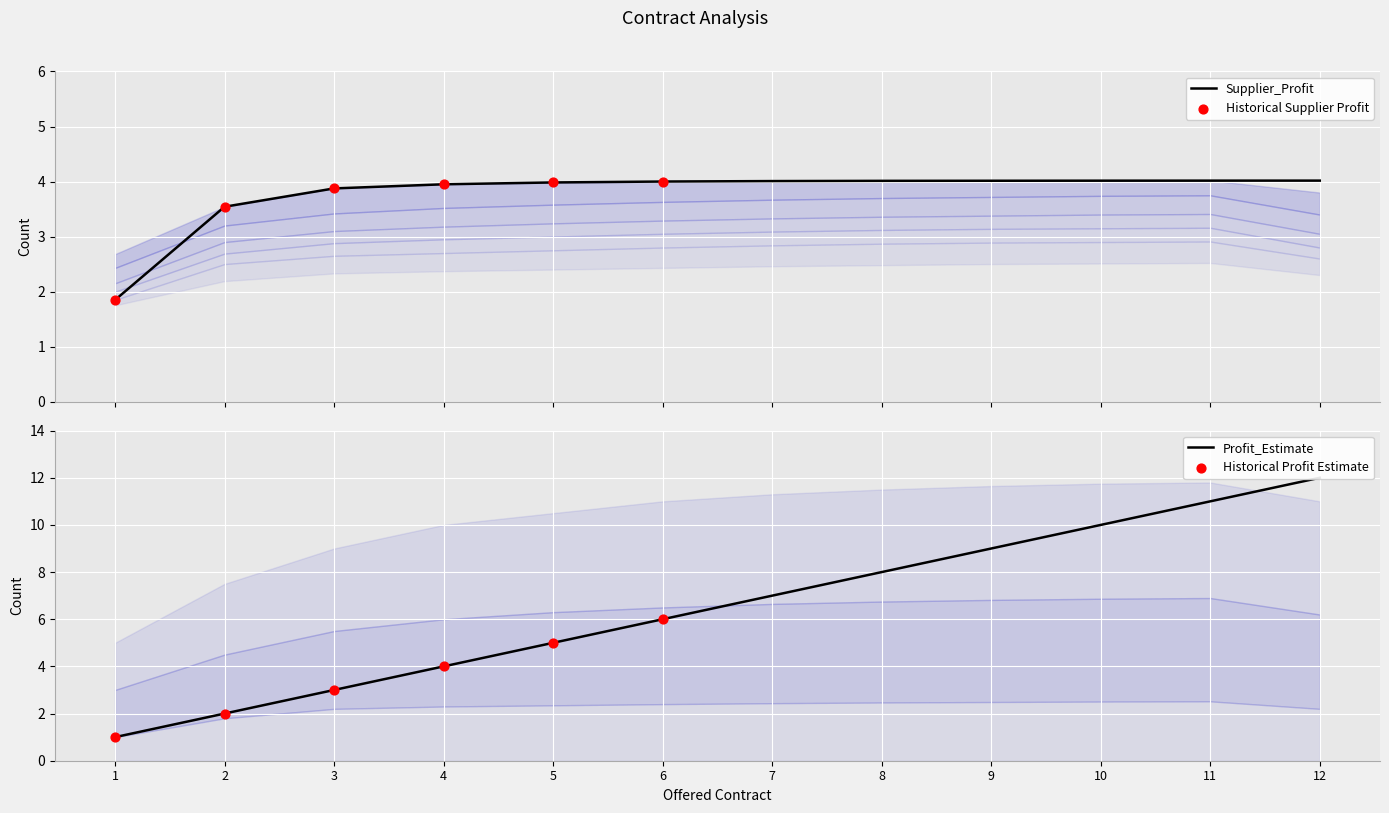

At which category is the sum across all series the highest?

12